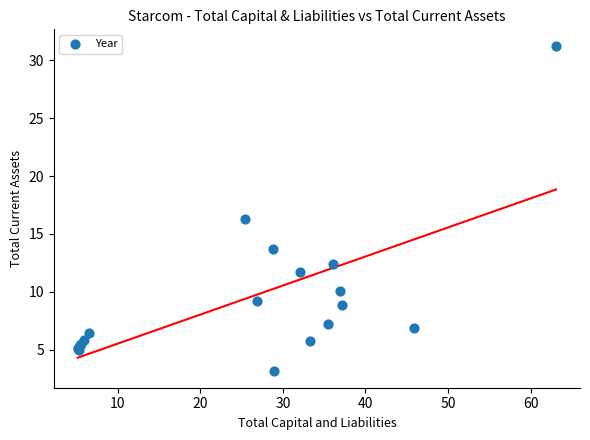

What Y value in the scatter plot is closest to 17?

16.3